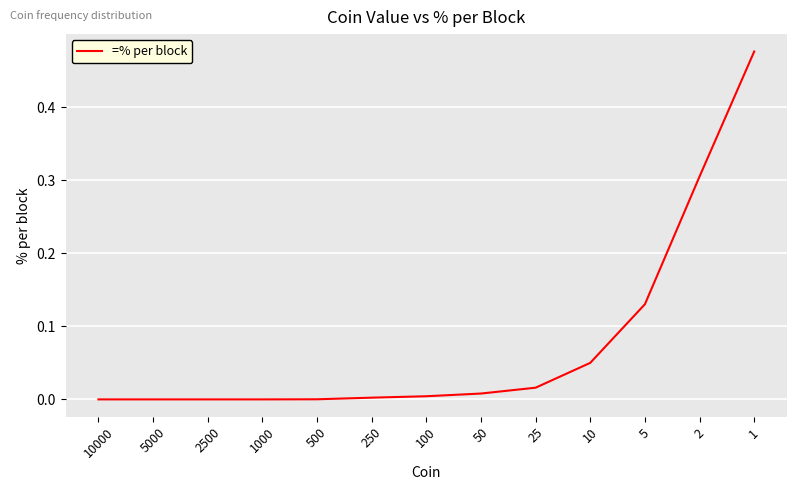

True or false: the data shows 0.5 at 2.

False